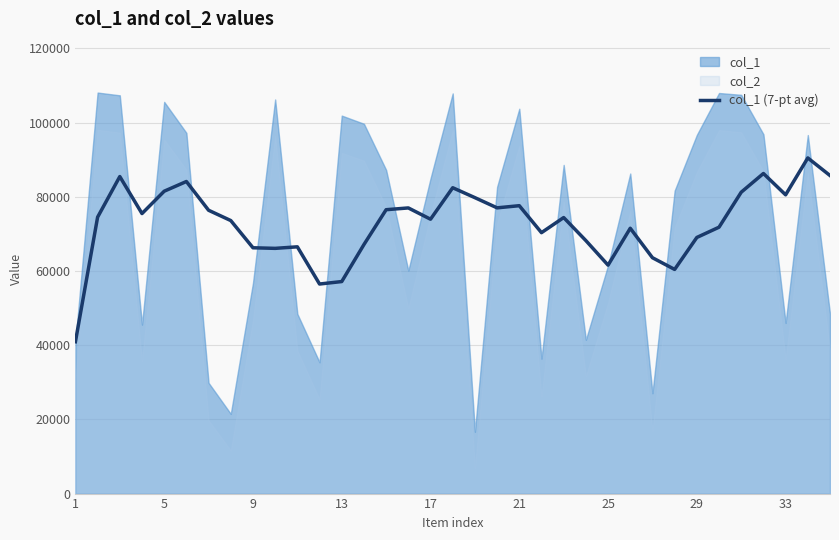

What is the maximum value for col_1 (7-pt avg)?

90458.7